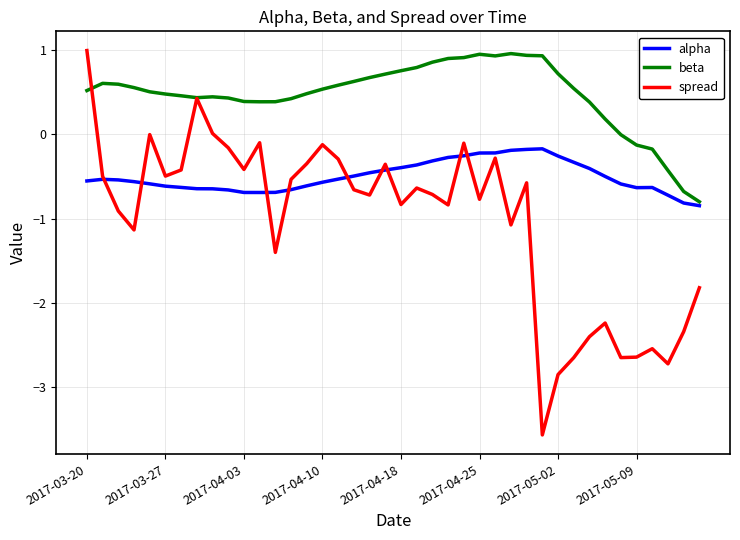

What is the smallest value displayed?

-3.6